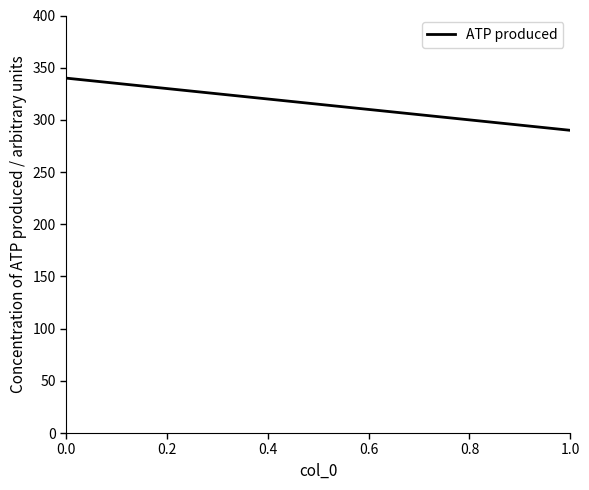

Does the chart have visible grid lines?

No